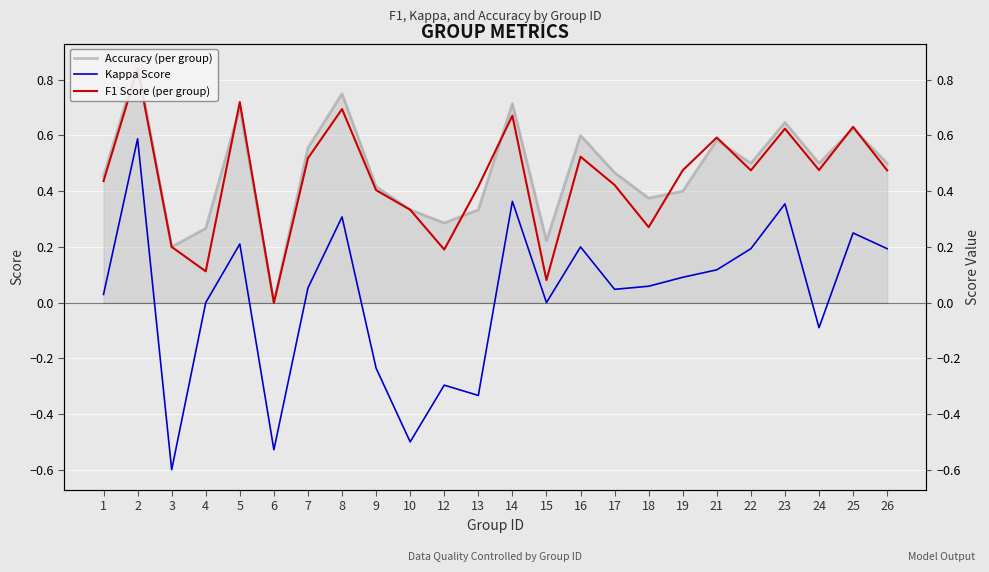

What is the value of the F1 Score (per group) point at the 18th from the left?

0.5